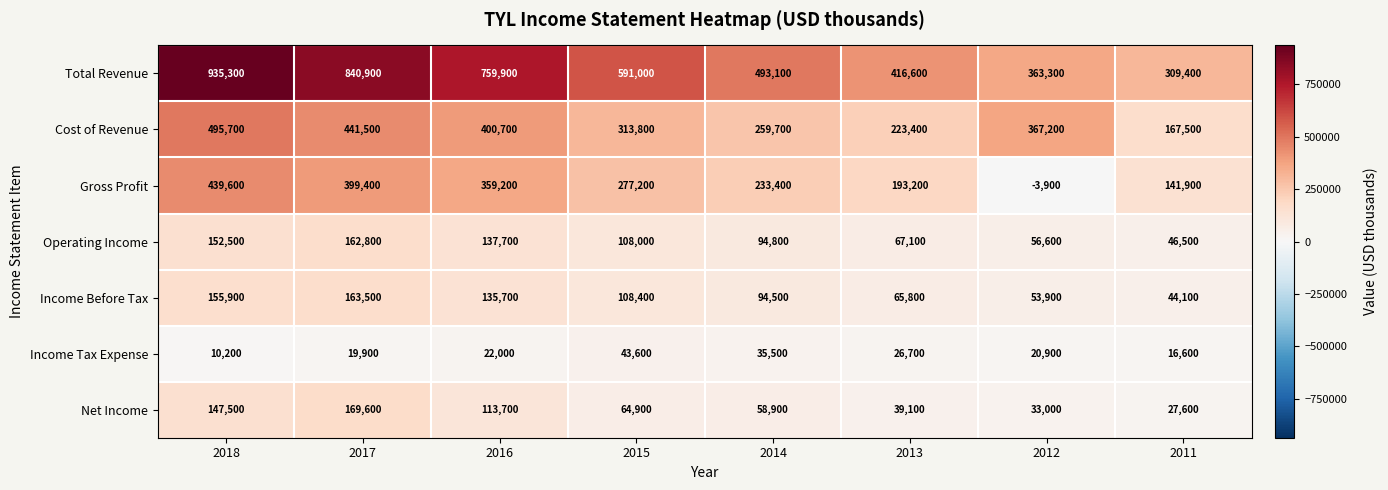

At which label does Total Revenue first exceed 591000?

2018